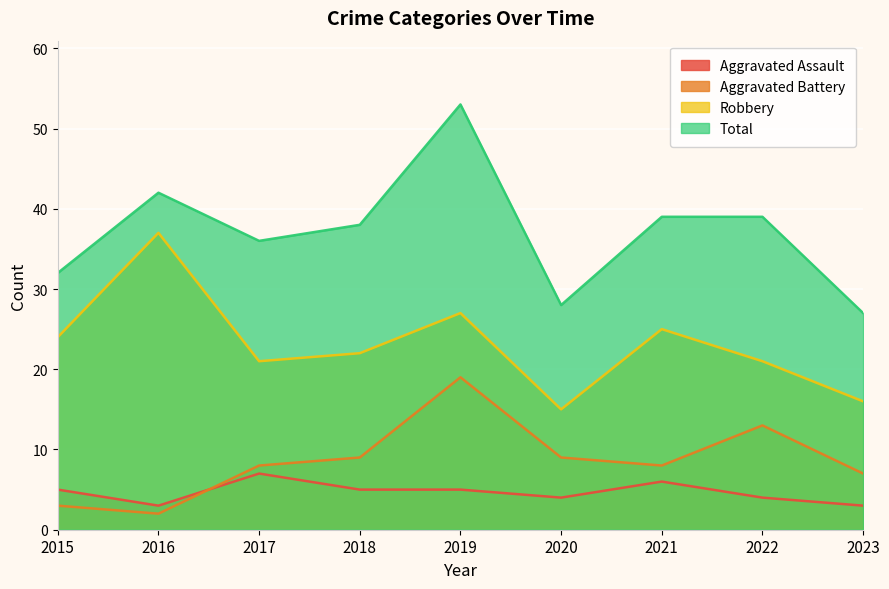

How many lines are shown in the chart?

4